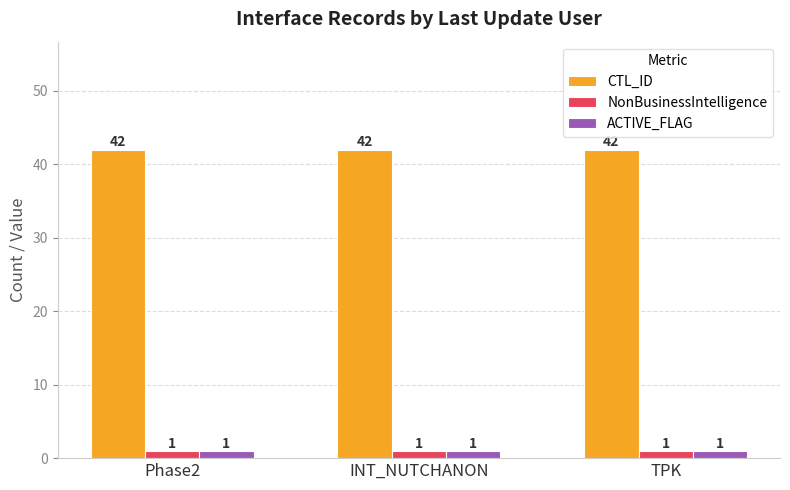

Which series has the largest total across all categories?

CTL_ID